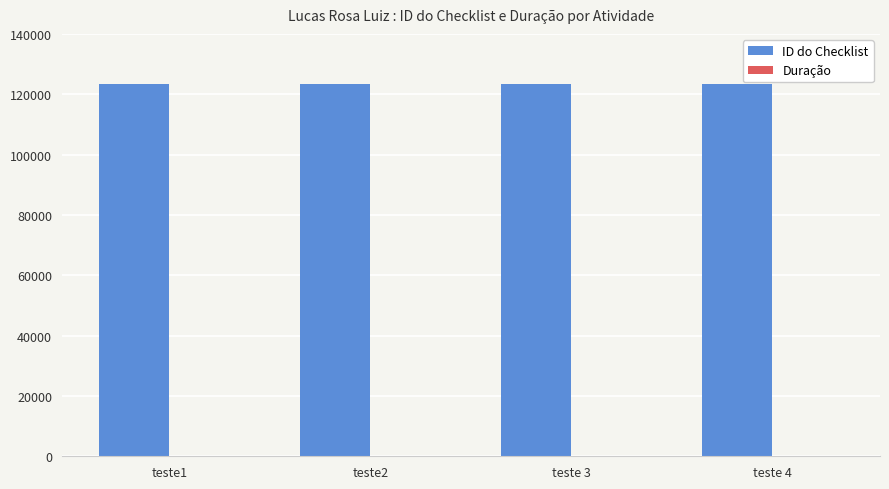

The value of ID do Checklist at teste2 is 123456.0. True or false?

True